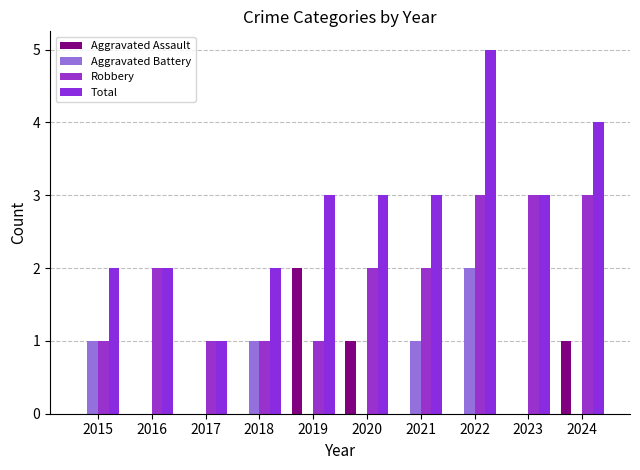

The value of Robbery at 2016 is 1. True or false?

False